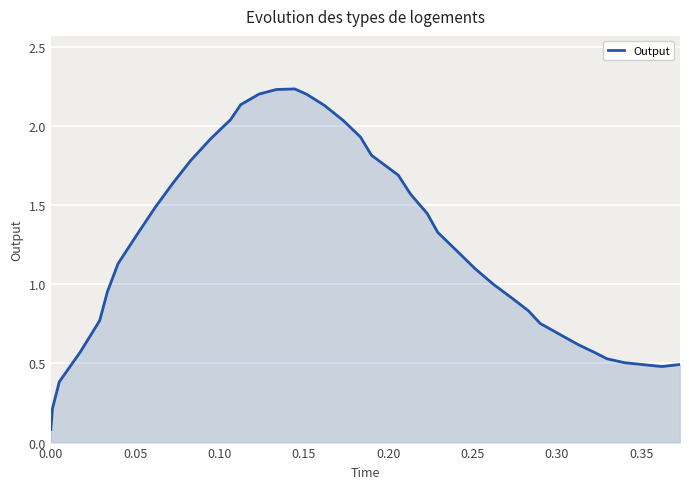

Count the number of data series in this chart.

1